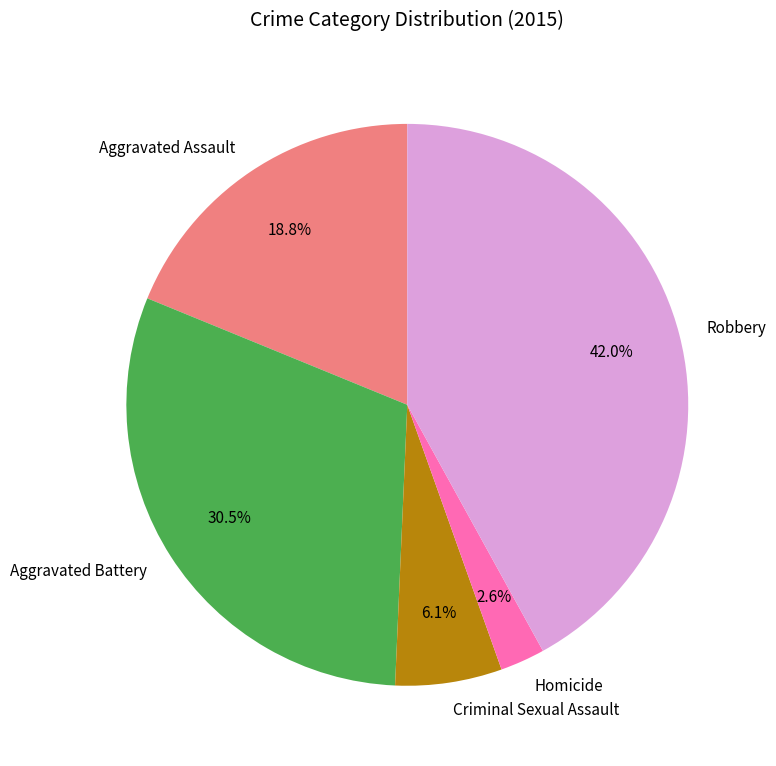

Which has a higher value, Criminal Sexual Assault or Homicide?

Criminal Sexual Assault